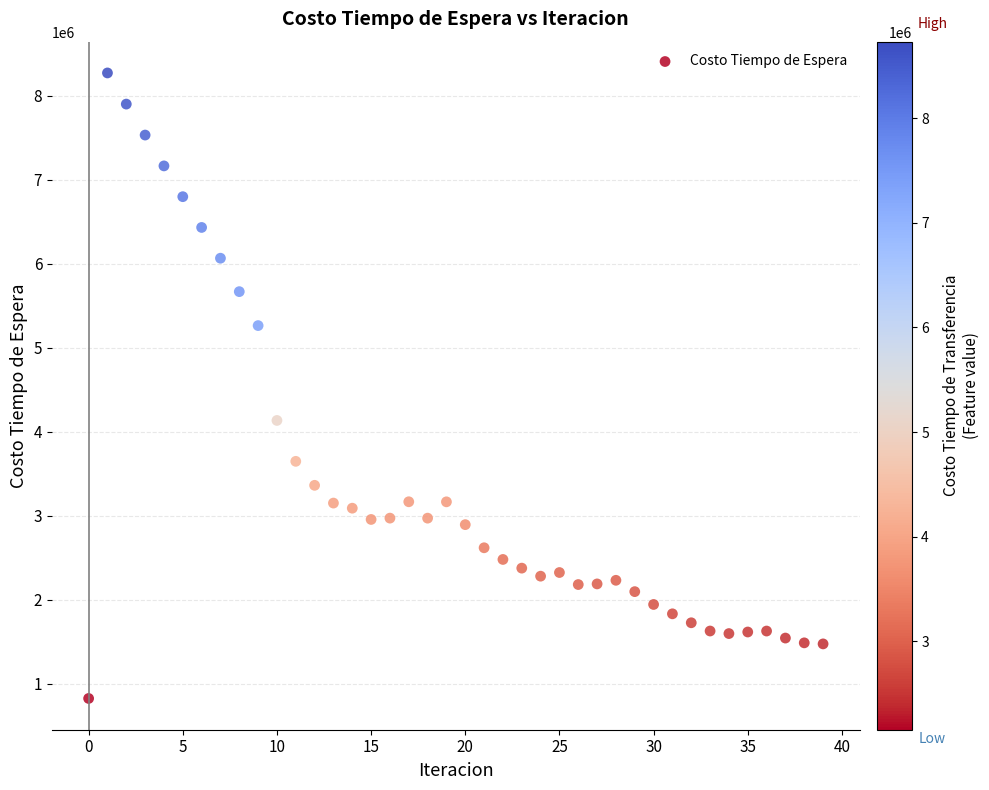

What is the range of Y values (max minus min)?

7443646.2